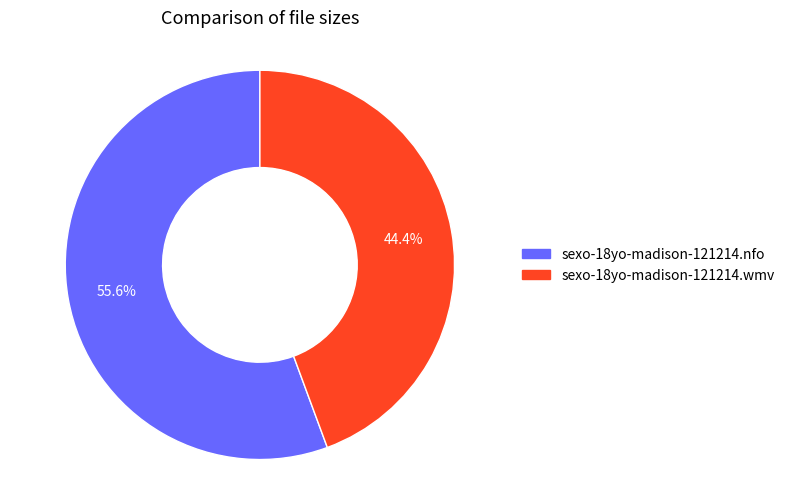

What is the largest slice in the pie chart?

sexo-18yo-madison-121214.nfo